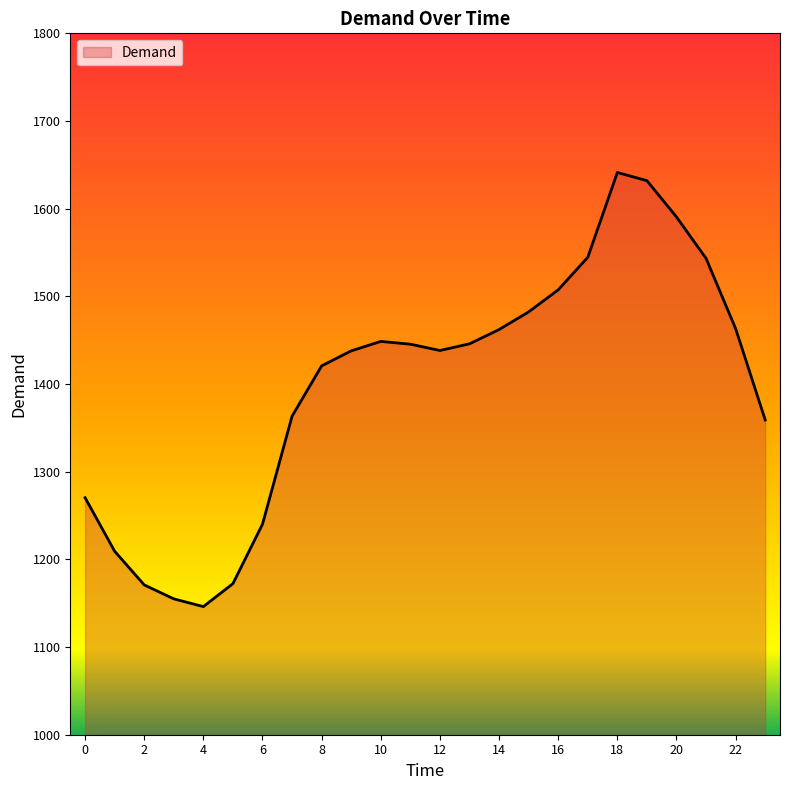

What is the minimum value shown in the chart?

1146.1